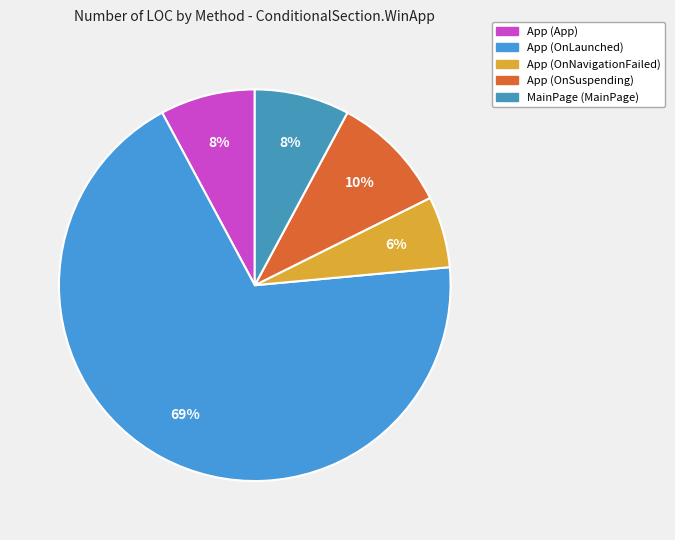

Is there any slice that represents more than half of the pie?

Yes